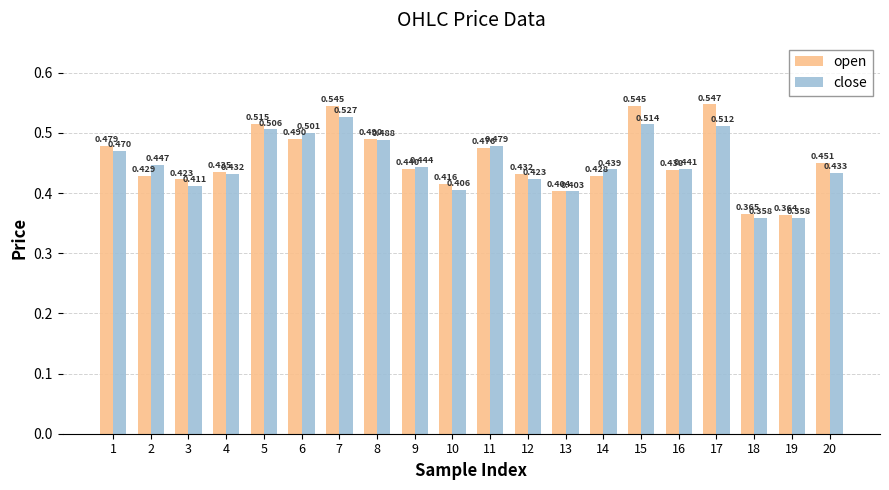

Which series has the widest spread of values?

open